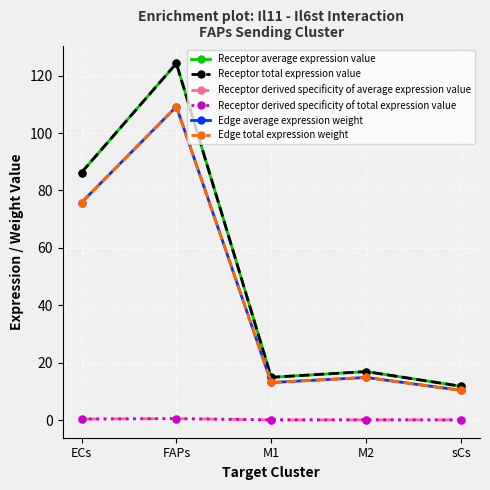

Is this an area chart (filled region under the line)?

No